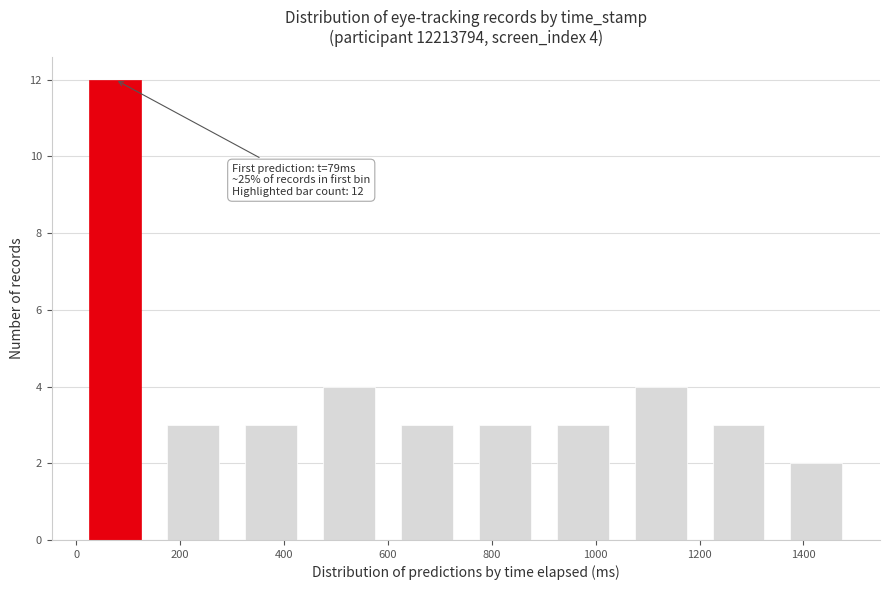

Which range on the x-axis has the tallest bar?

0 to 150